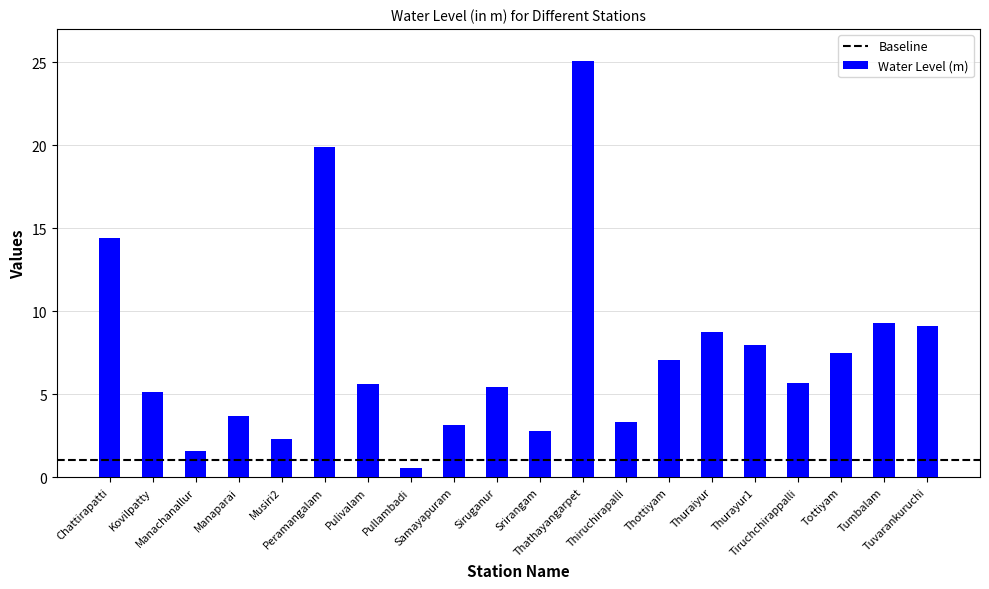

What is the smallest value displayed?

0.6